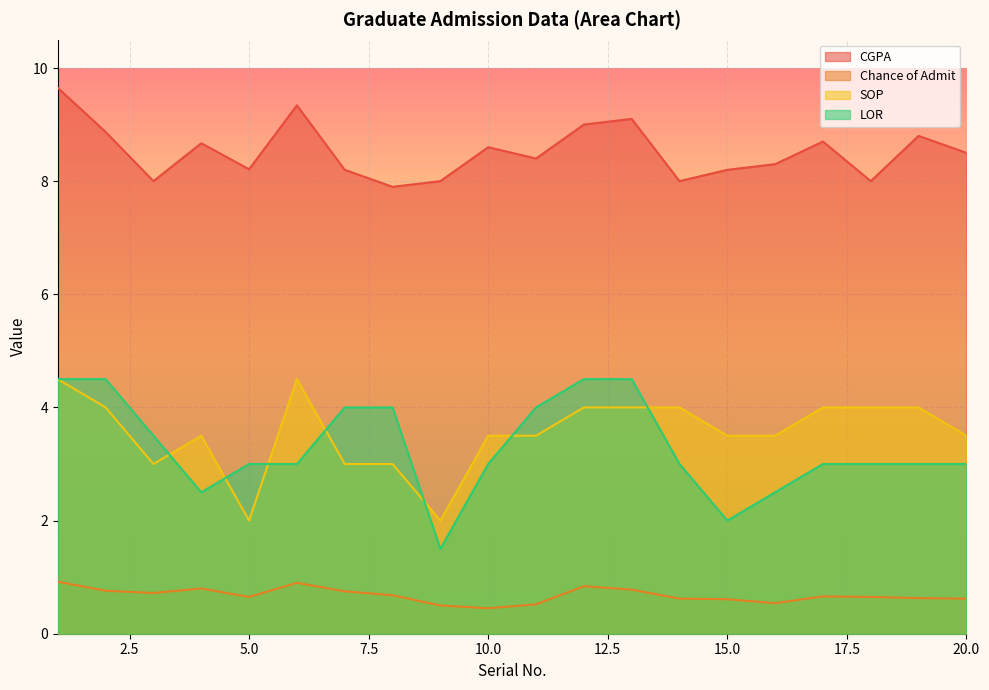

Rank the series at 14 from highest to lowest value.

CGPA, SOP, LOR, Chance of Admit